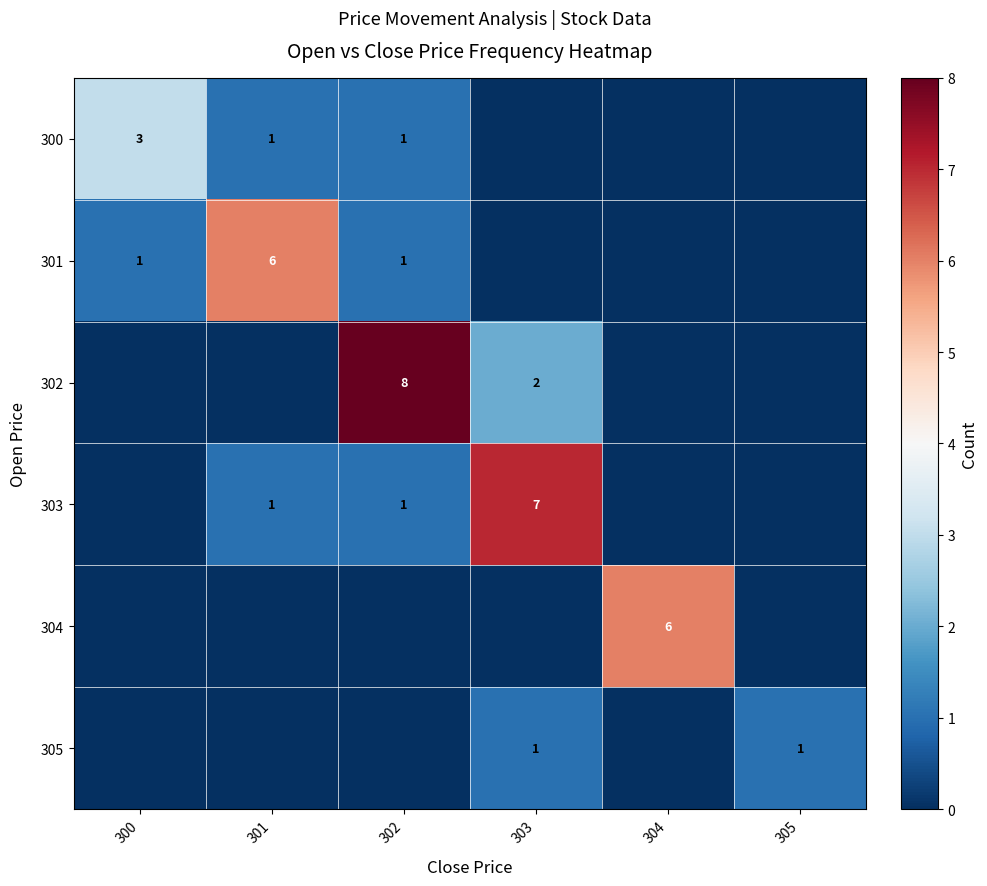

The value of 300 at 300 is 3. True or false?

True